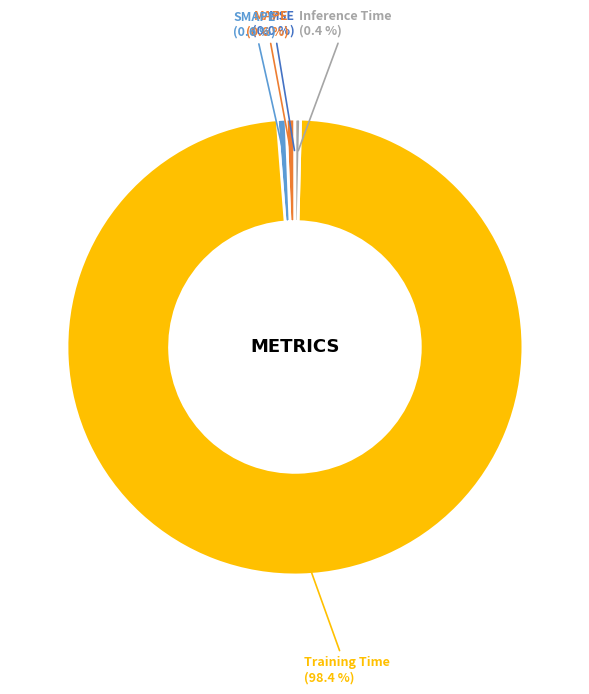

What is the total percentage of MAPE and SMAPE?

1.2%